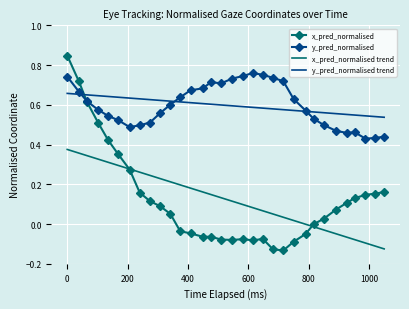

Which series has the largest range (max minus min)?

x_pred_normalised